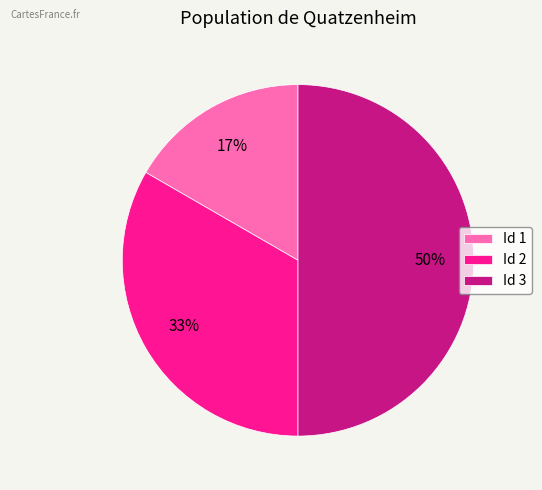

How many segments does this pie chart have?

3